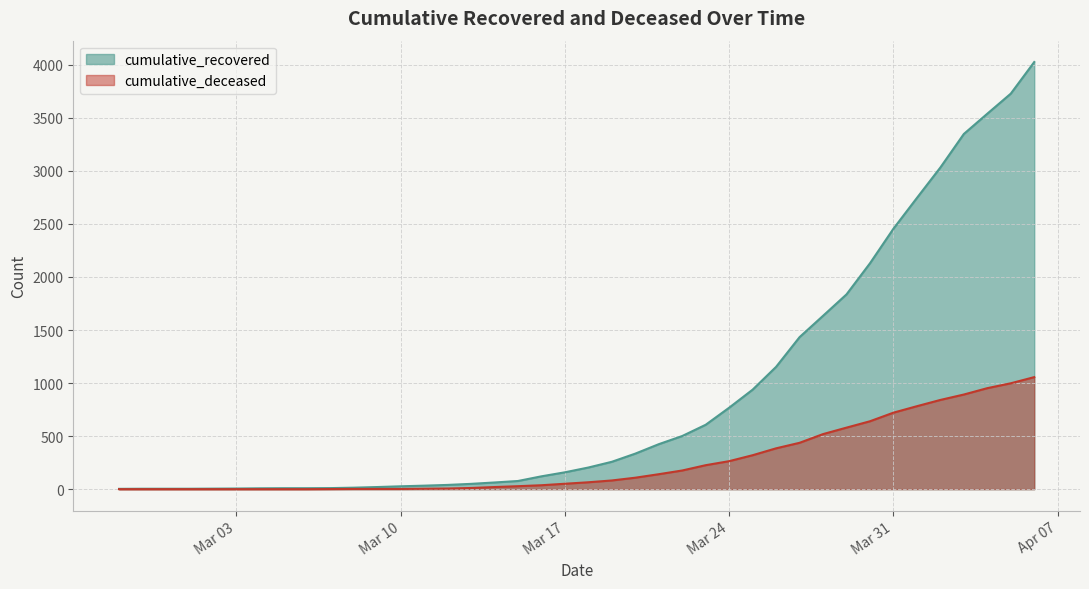

True or false: cumulative_recovered and cumulative_deceased intersect in this chart.

False